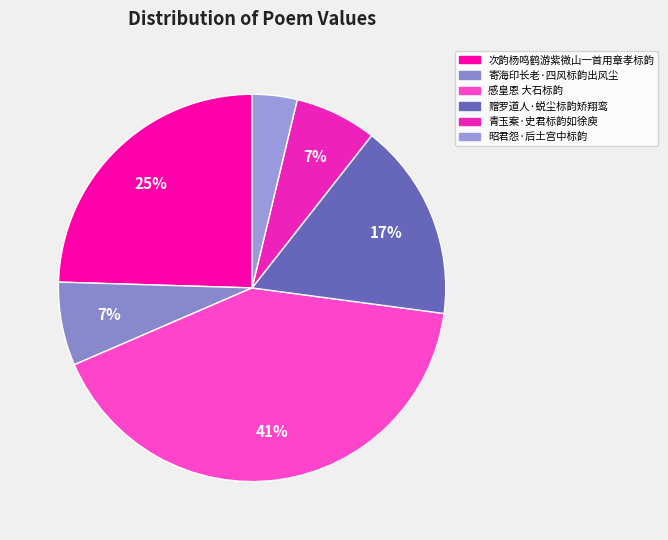

How many segments does this pie chart have?

6